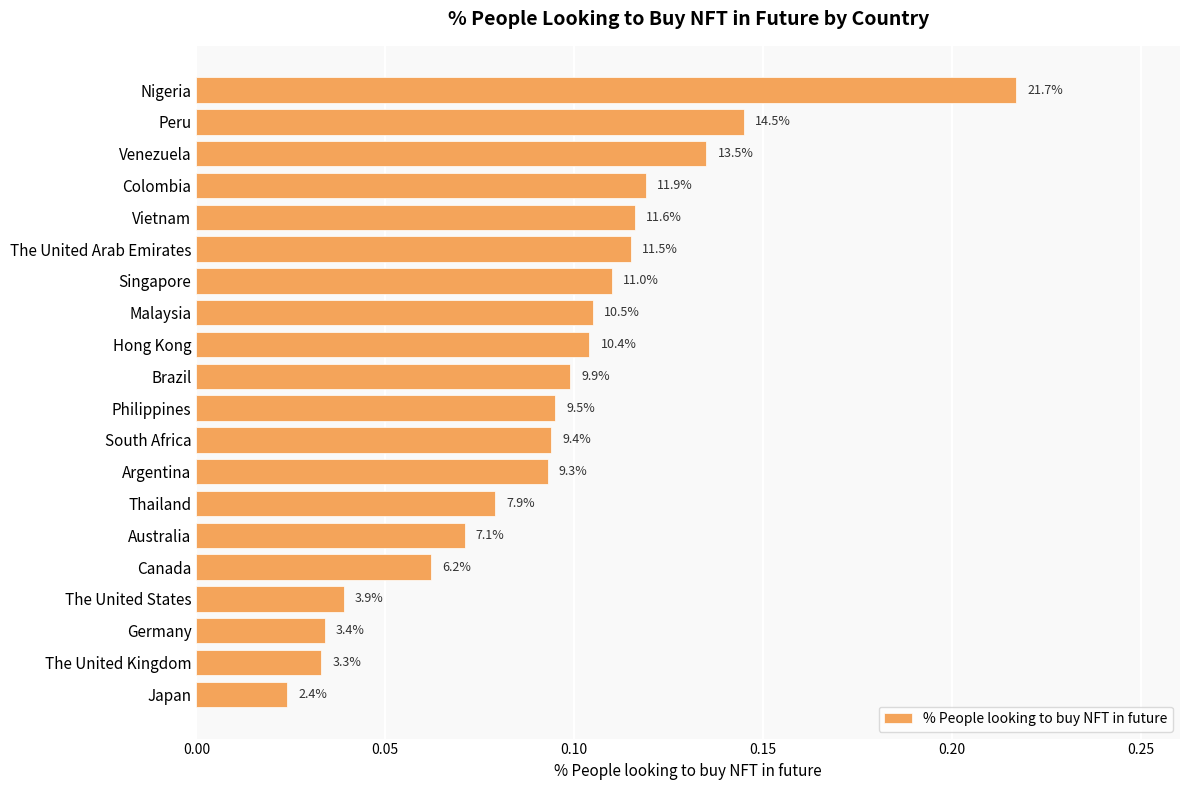

Does the chart contain any negative values?

No